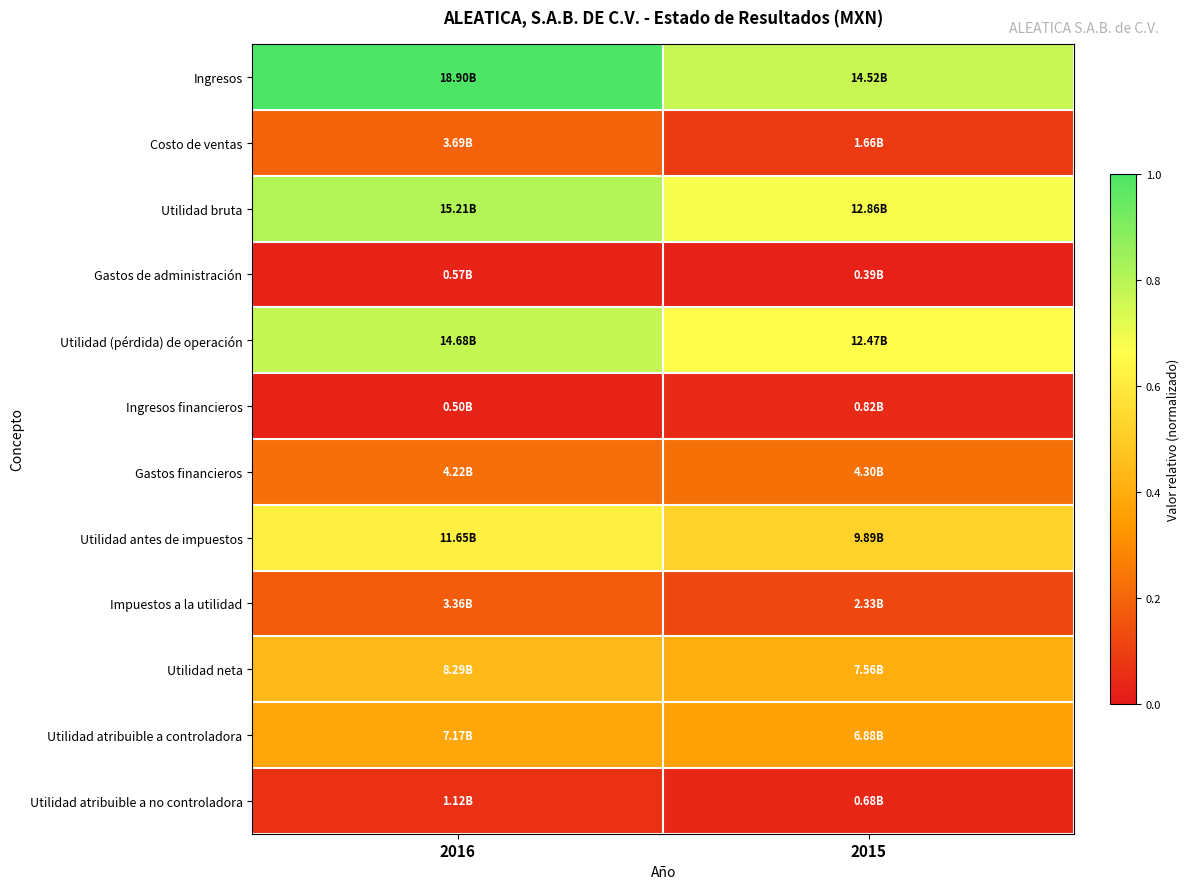

Which series has the largest total across all categories?

Ingresos